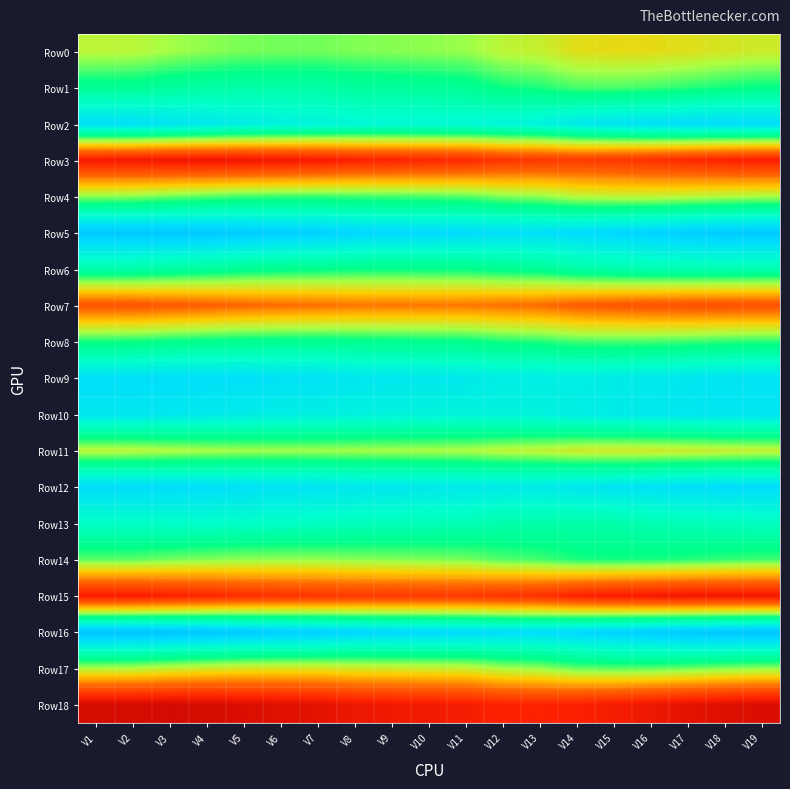

Rank the series at V12 from lowest to highest value.

Row18, Row15, Row3, Row7, Row11, Row0, Row17, Row4, Row14, Row8, Row1, Row6, Row13, Row2, Row10, Row9, Row12, Row5, Row16